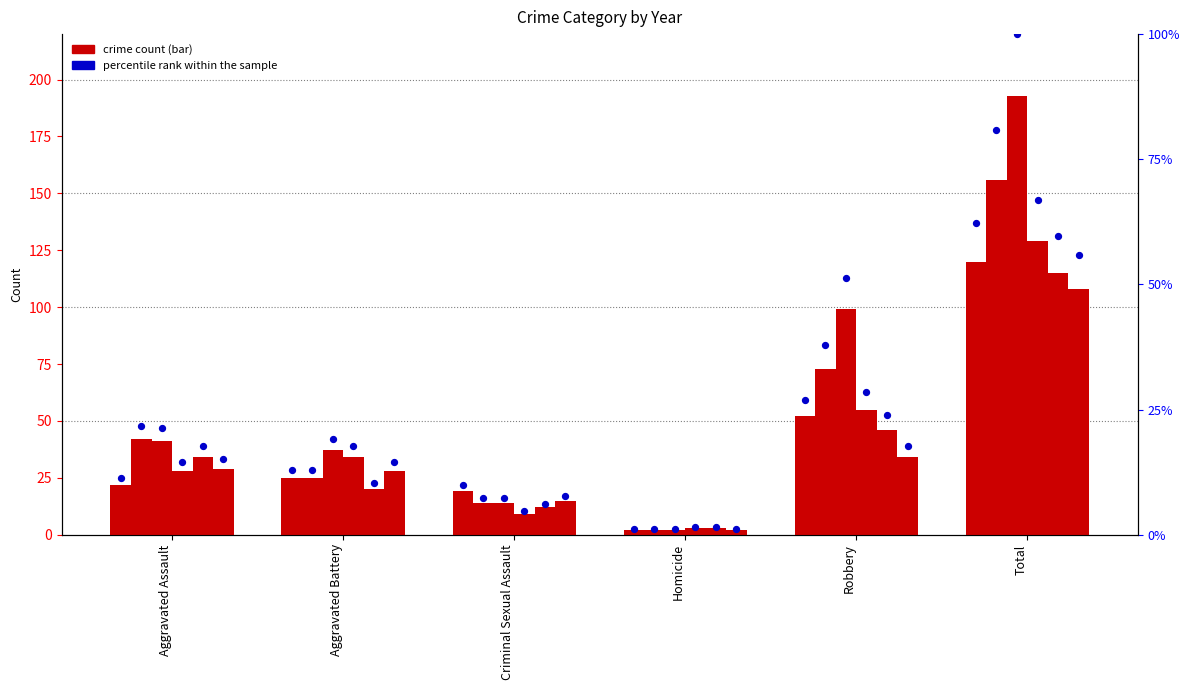

What is the ratio of the value at Homicide to the value at Criminal Sexual Assault?

0.1